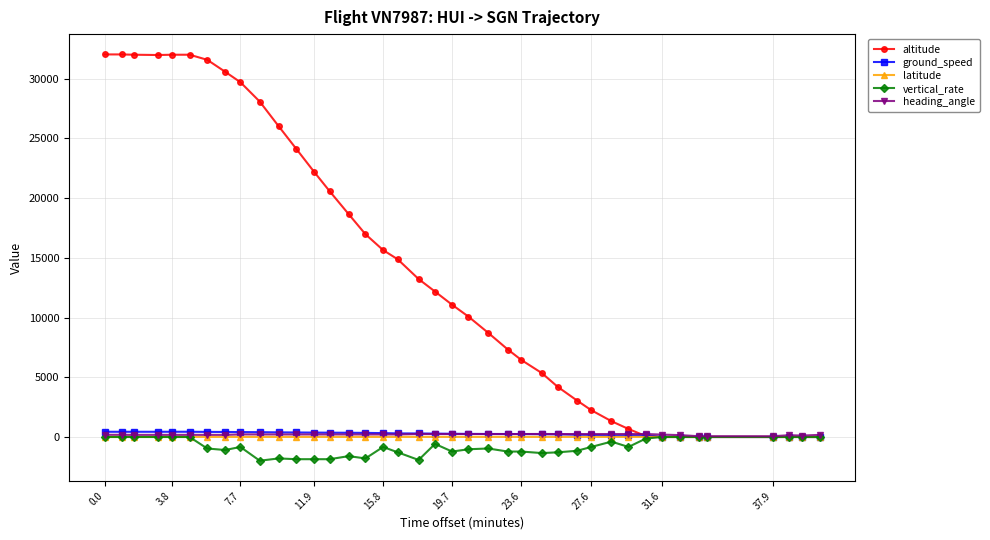

Which series has the widest spread of values?

altitude